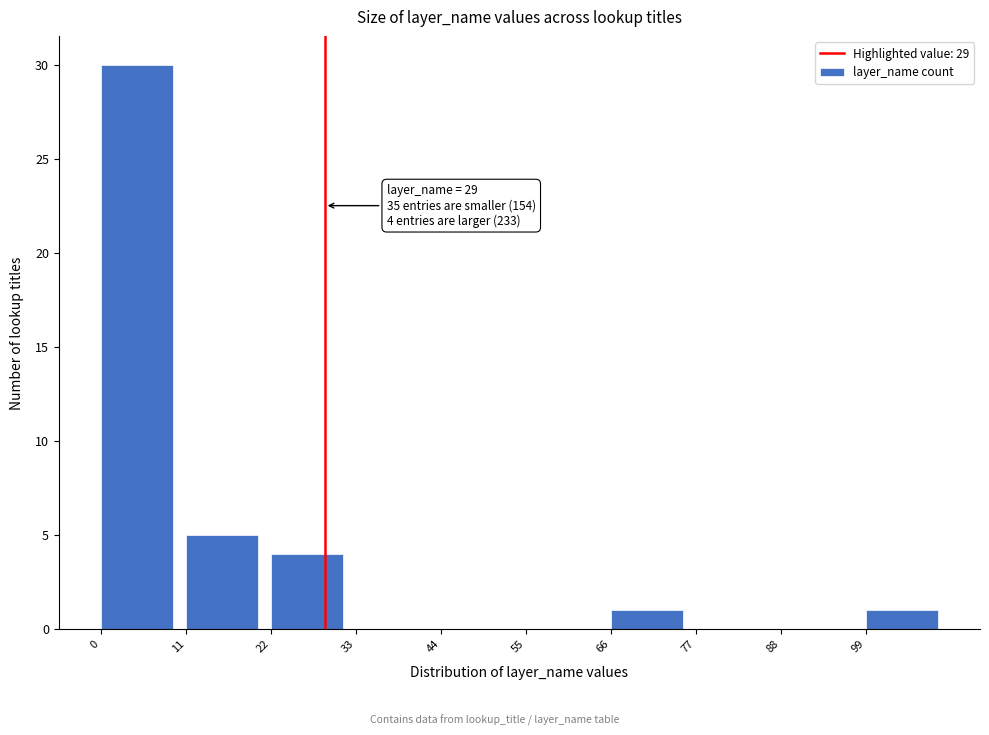

Which range on the x-axis has the tallest bar?

0 to 11